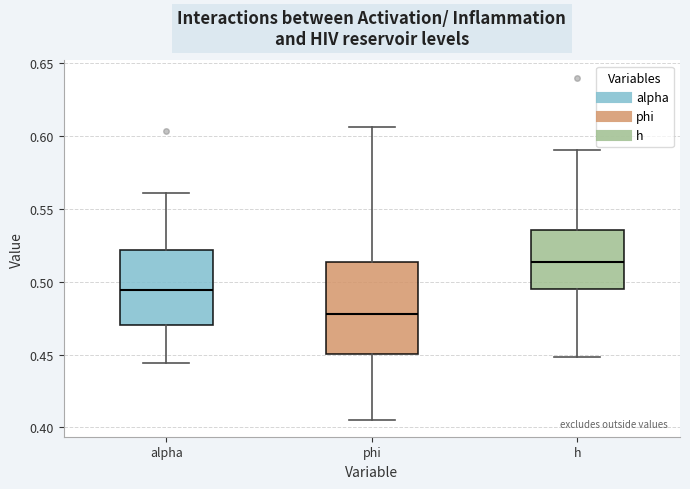

Where is the lower edge of the box for phi on the y-axis? The values are not printed on the chart, so give them approximately, as read against the axis.

0.450